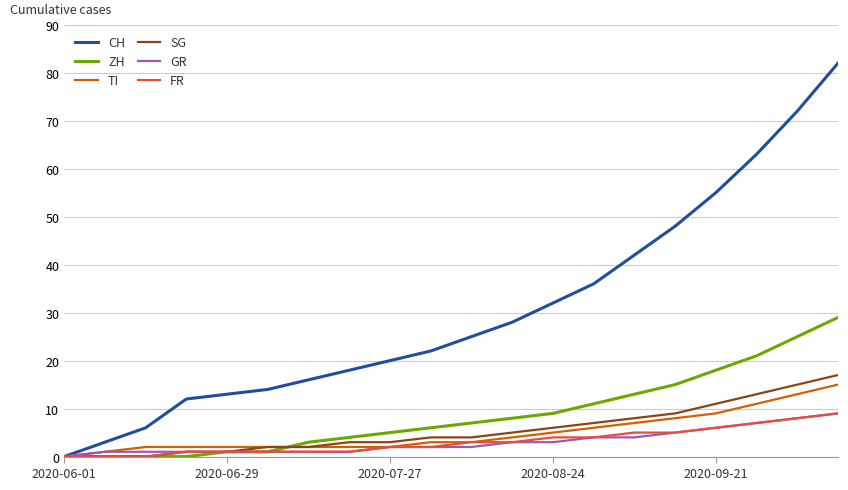

Which series has the largest range (max minus min)?

CH